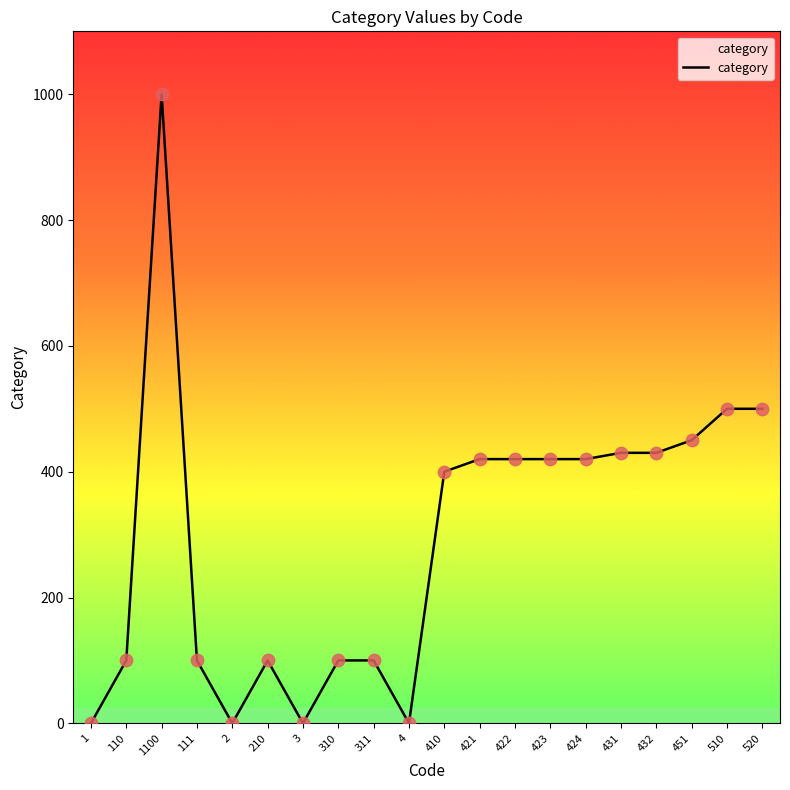

Which has a higher value, 451 or 422?

451